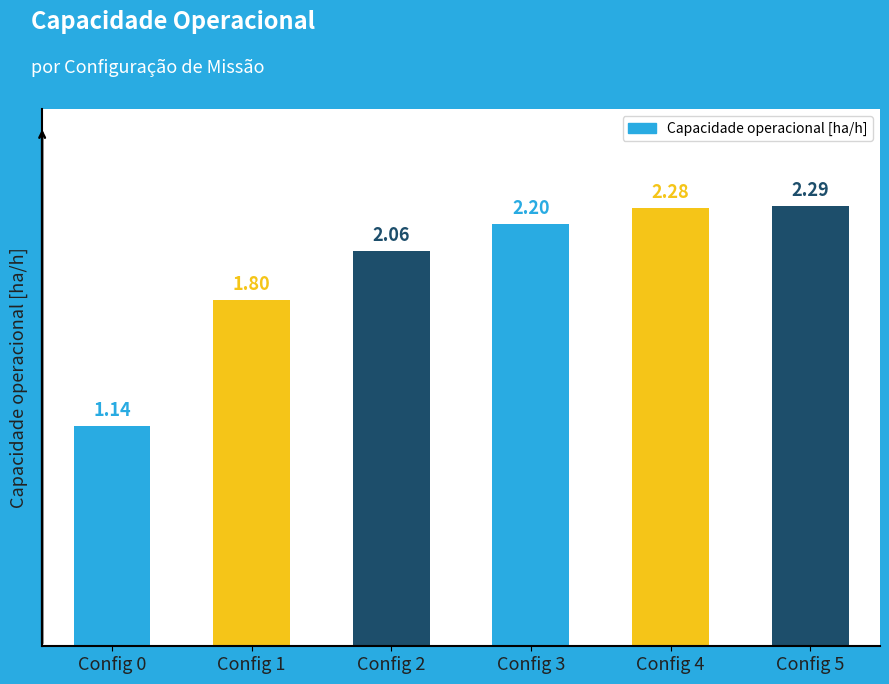

Which has a higher value, Config 4 or Config 1?

Config 4